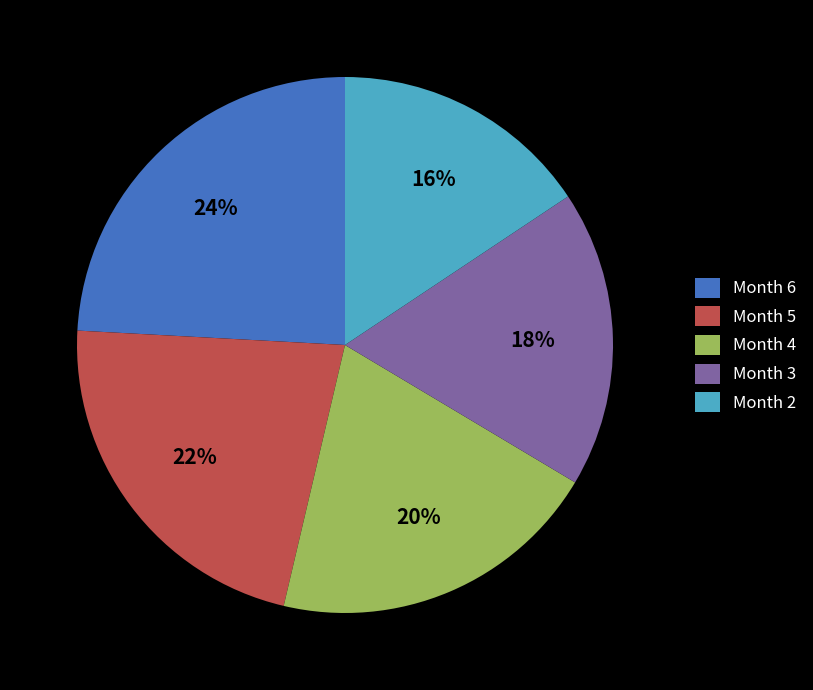

Combined, do Month 5 and Month 4 account for over 50%?

No